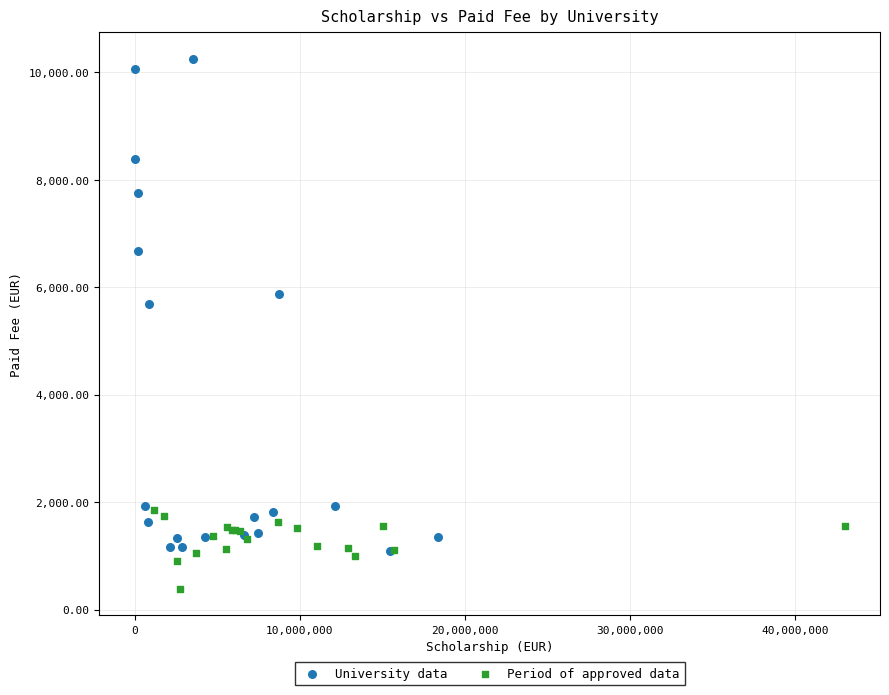

What are all the series names shown in the legend?

University data, Period of approved data